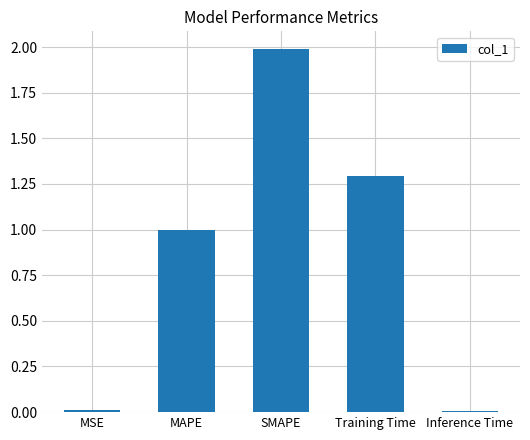

What is the sum of all values?

4.3